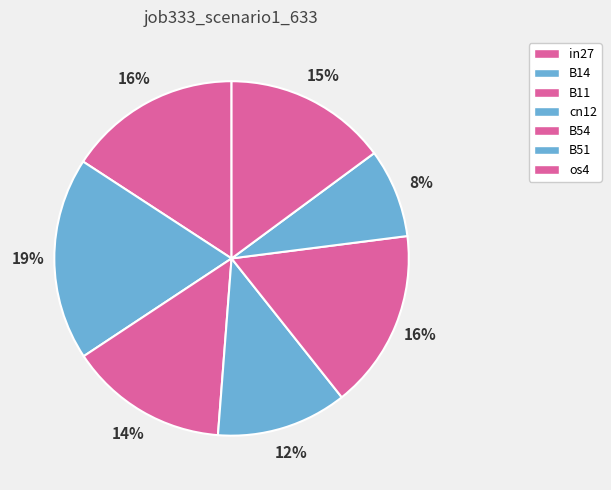

To the nearest percent, what is the average slice percentage?

14%